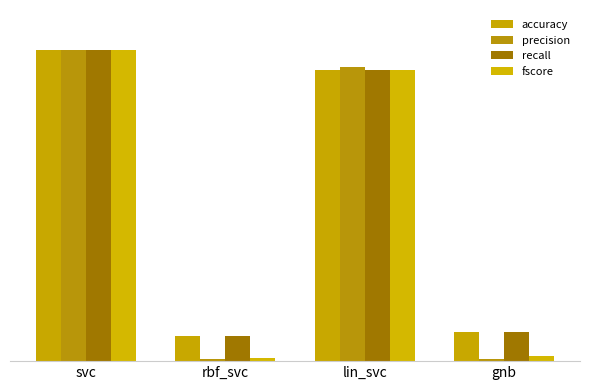

Which series has the widest spread of values?

precision